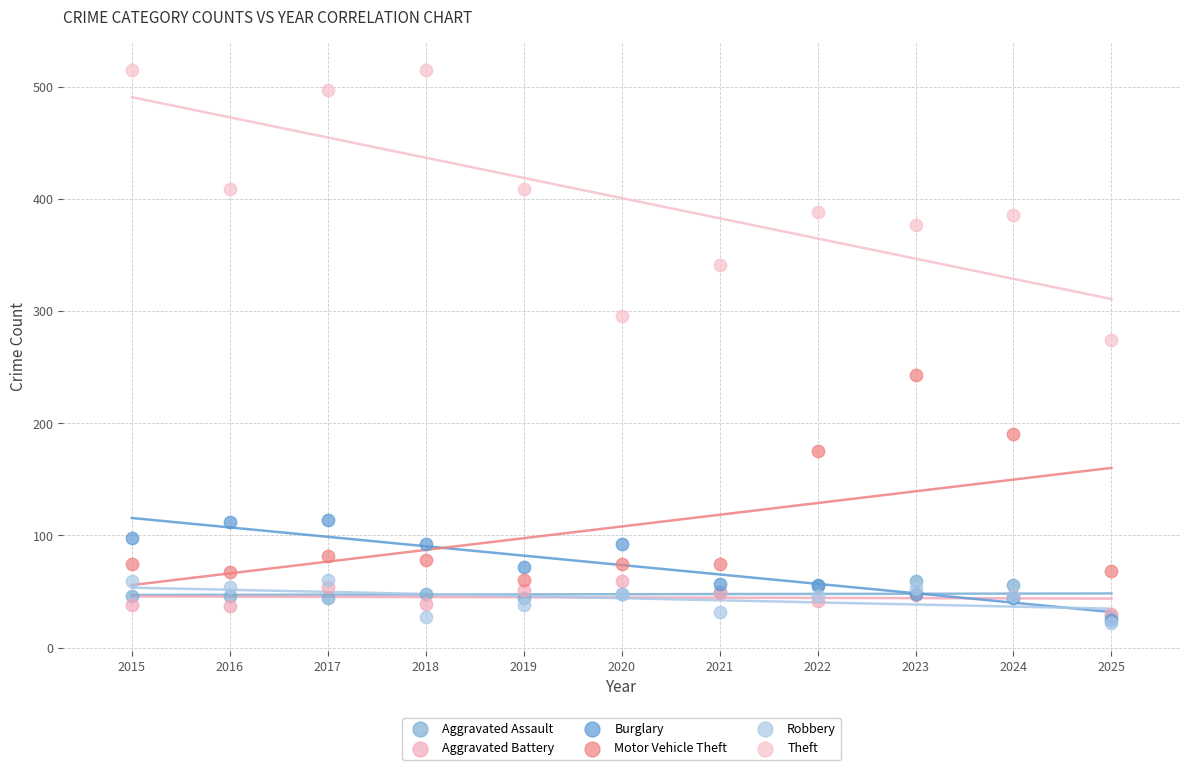

What are all the series names shown in the legend?

Aggravated Assault, Aggravated Battery, Burglary, Motor Vehicle Theft, Robbery, Theft